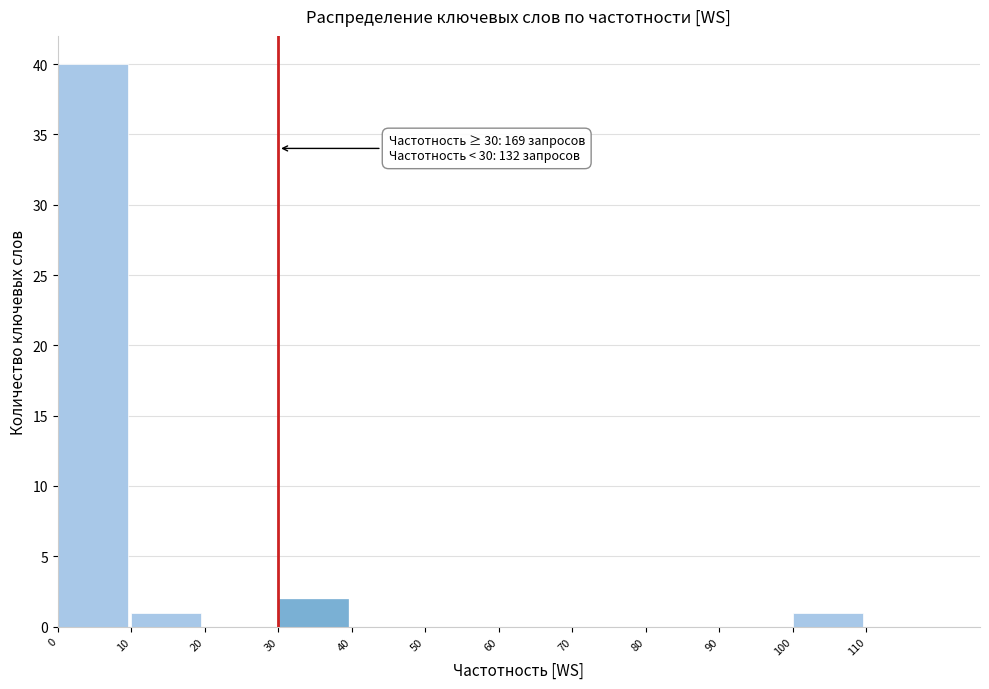

Over which range of the x-axis is the bar tallest?

0 to 10